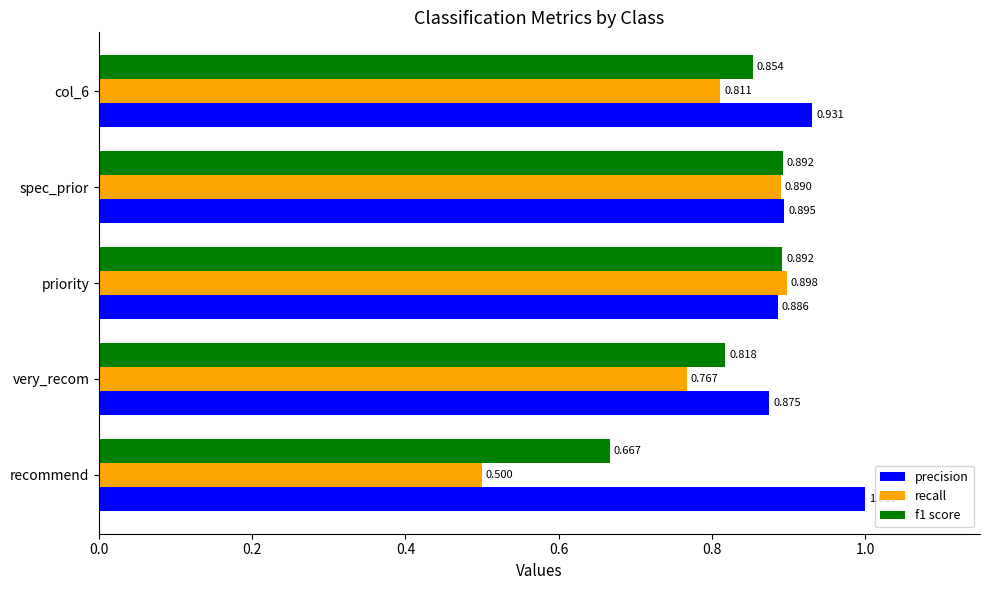

Rank the series by their average value, from highest to lowest.

precision, f1 score, recall